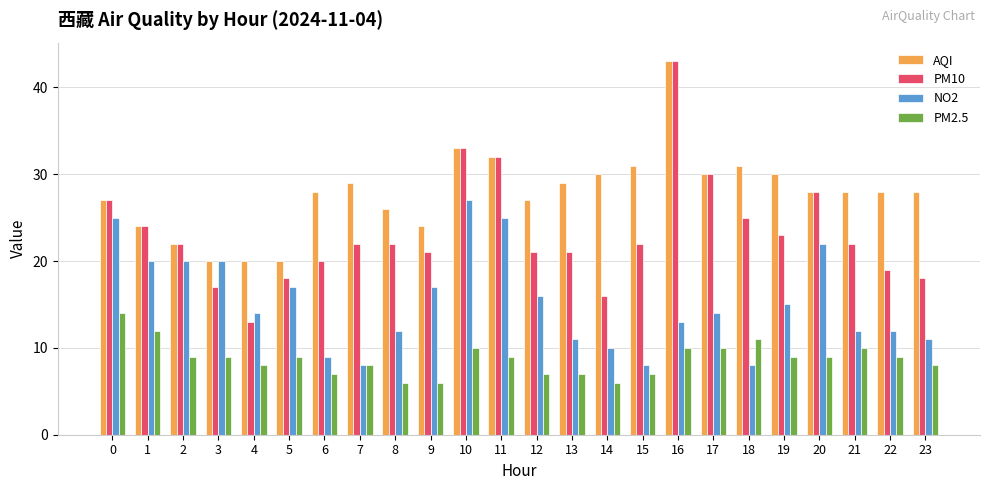

At which label does NO2 reach its peak?

10